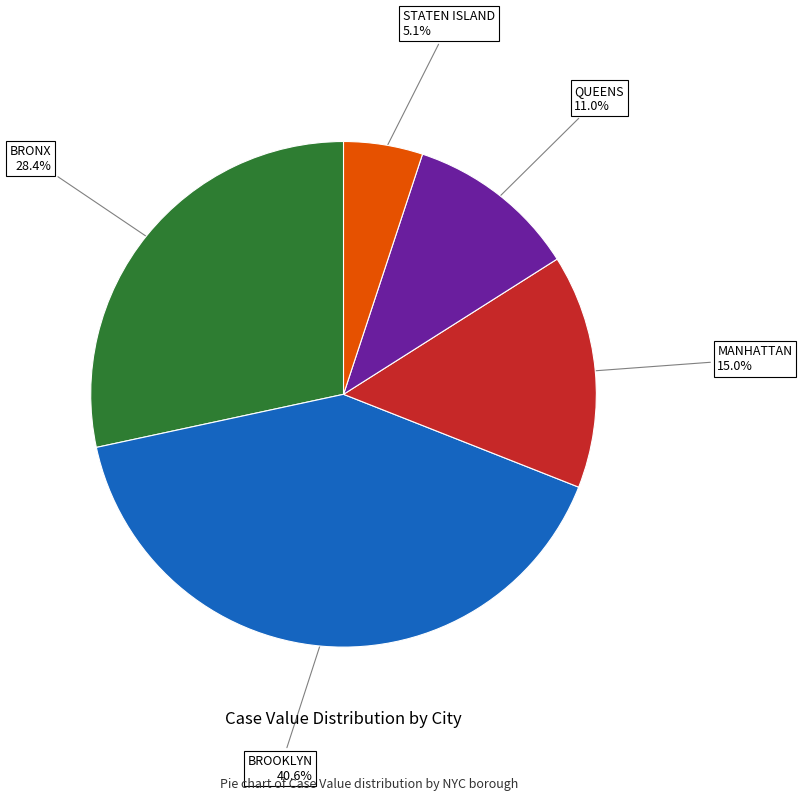

Does any single category account for the majority?

No